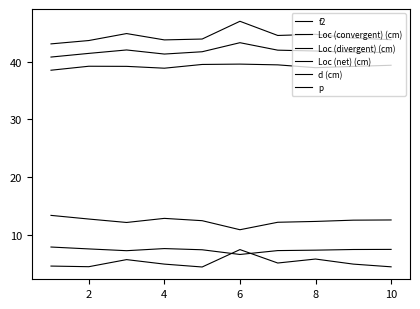

Does the chart display data point markers on the line(s)?

No